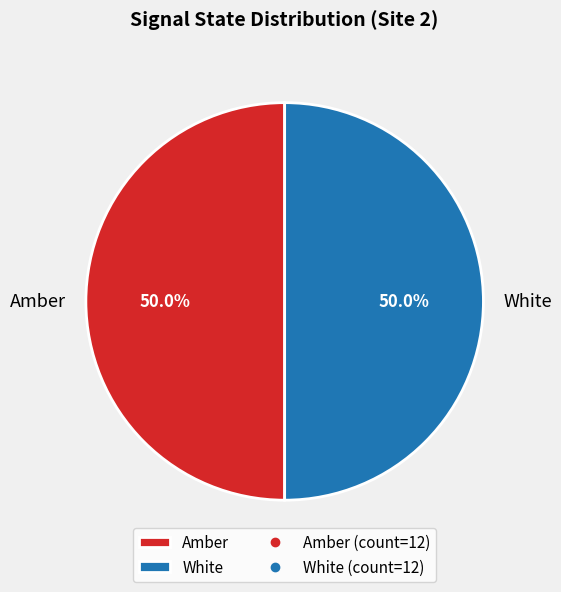

Count the number of slices in the pie.

2